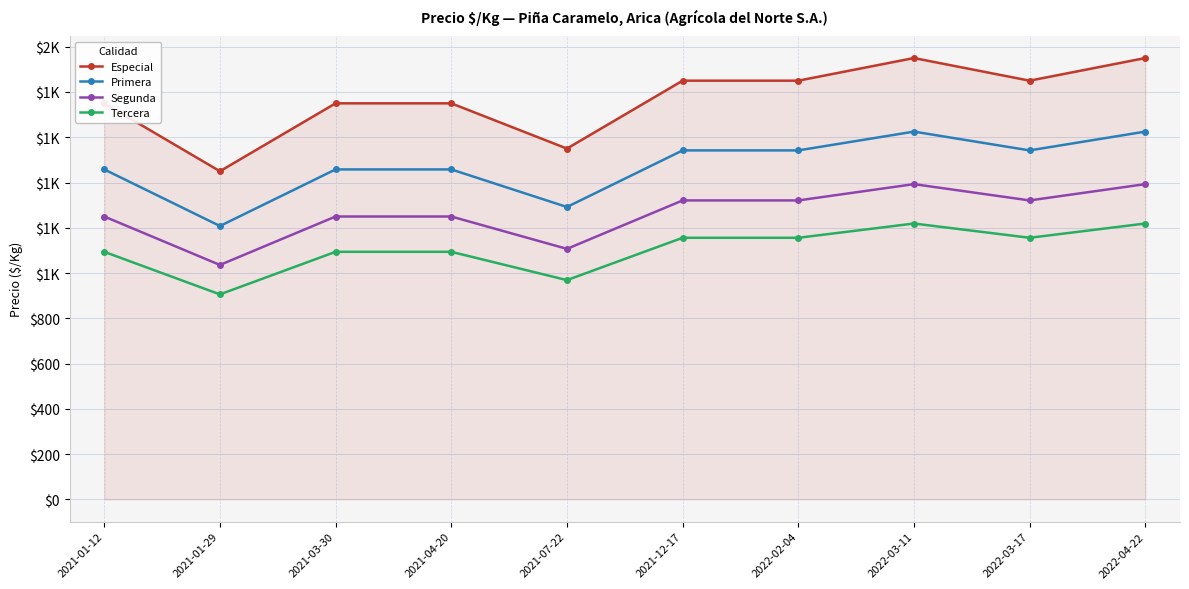

Does the chart have visible grid lines?

Yes